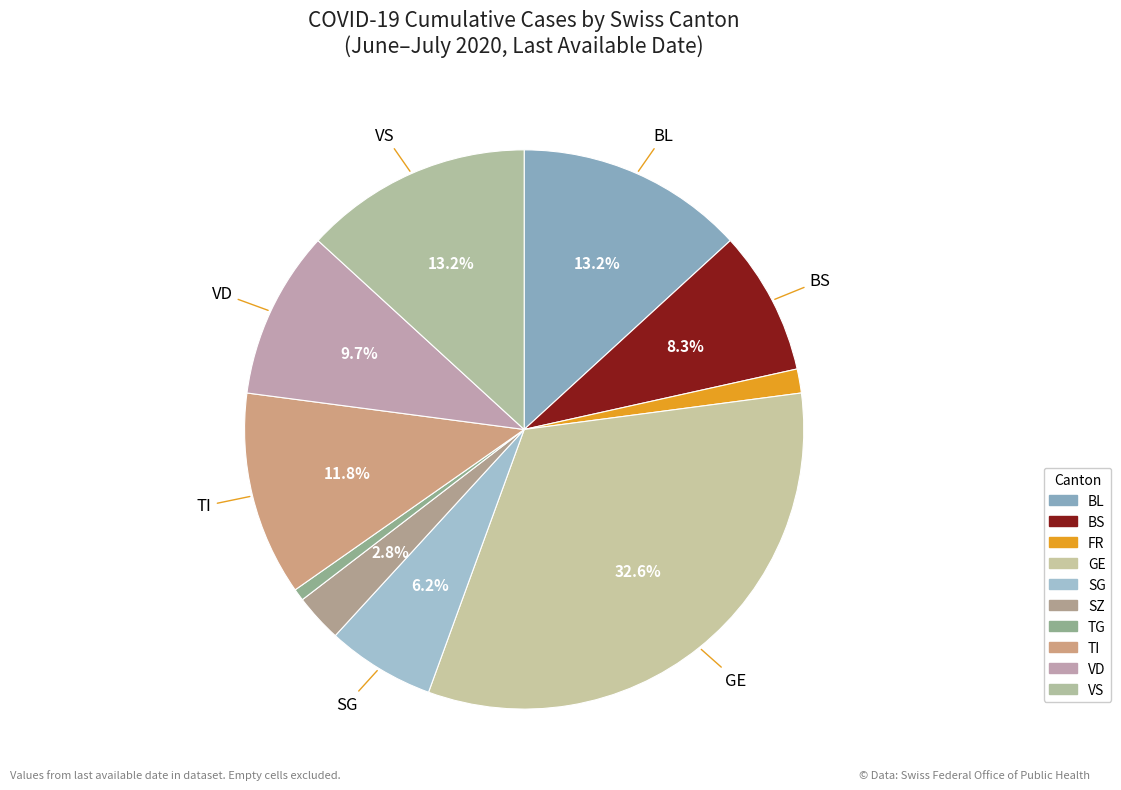

Which slice is the largest?

GE